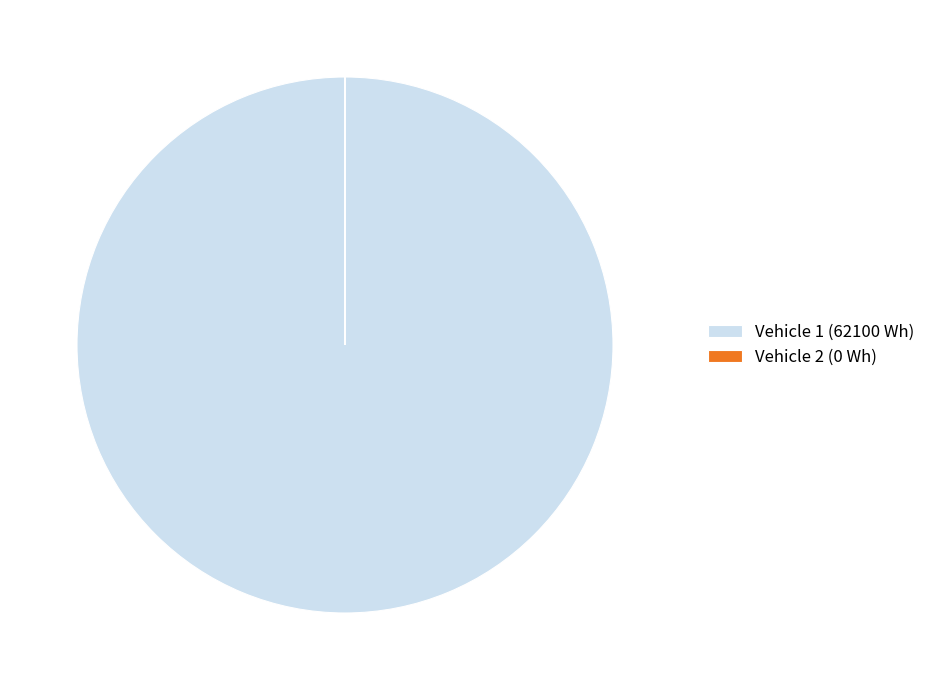

Which slice is the largest?

Vehicle 1 (62100 Wh)